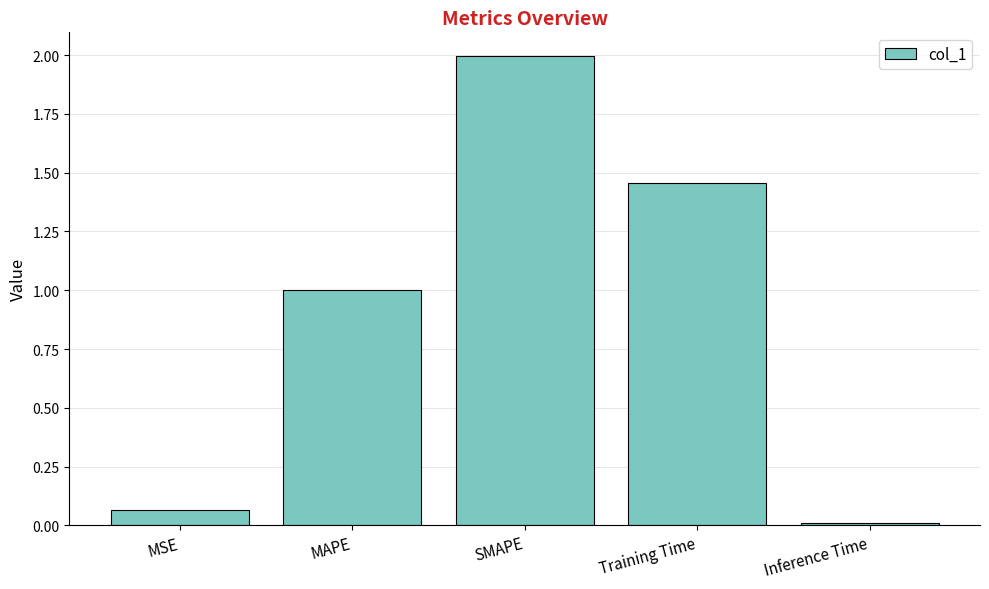

List the labels in order of value, largest first.

SMAPE, Training Time, MAPE, MSE, Inference Time